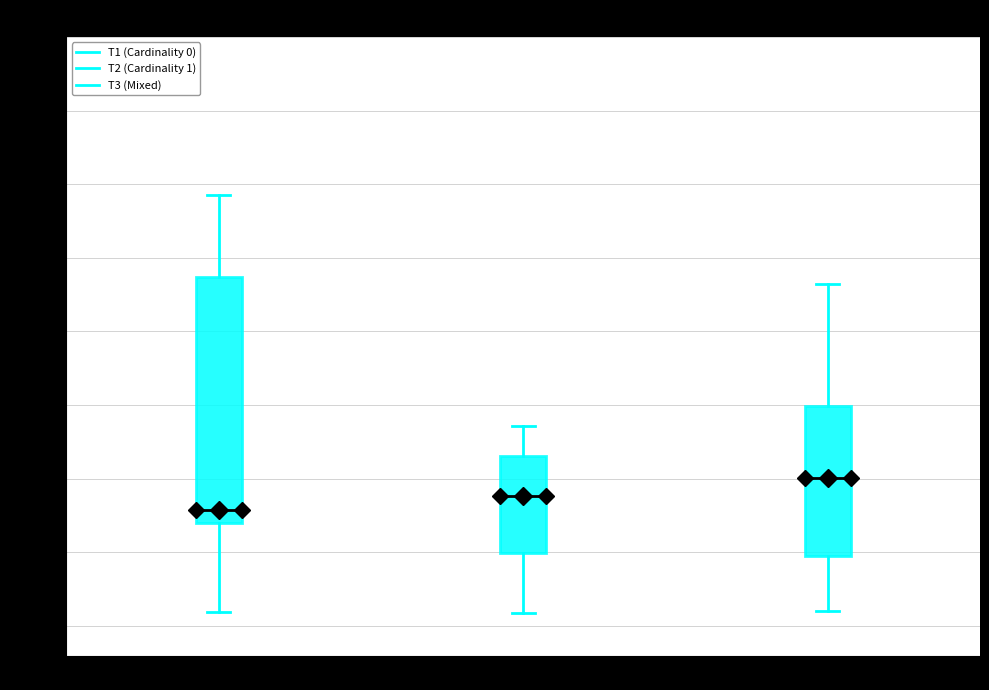

Where does the upper whisker of the box for T1 (Cardinality 0) end on the y-axis? The values are not printed on the chart, so give them approximately, as read against the axis.

1.45